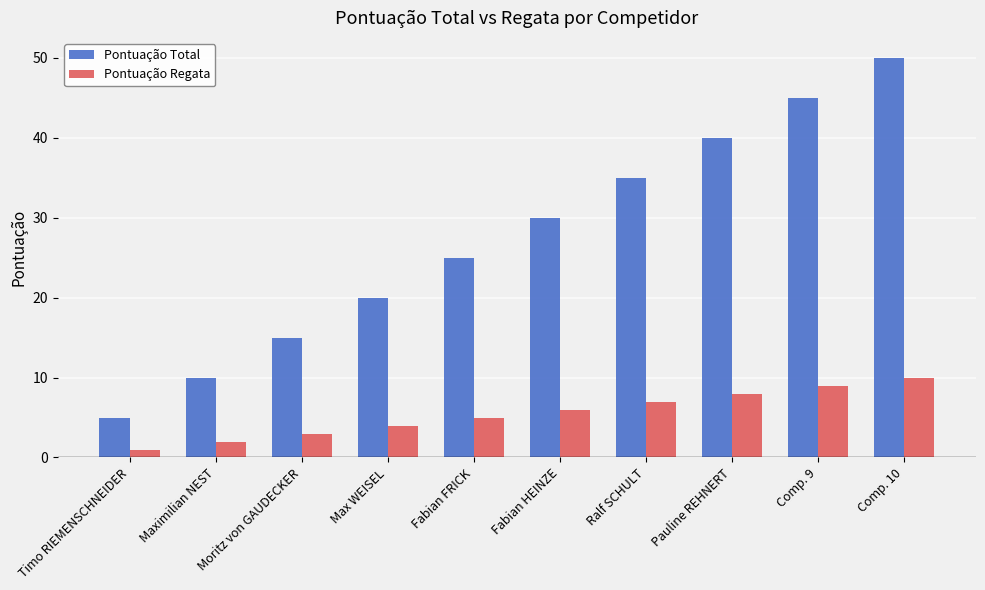

Which label corresponds to the largest value in the chart?

Comp. 10